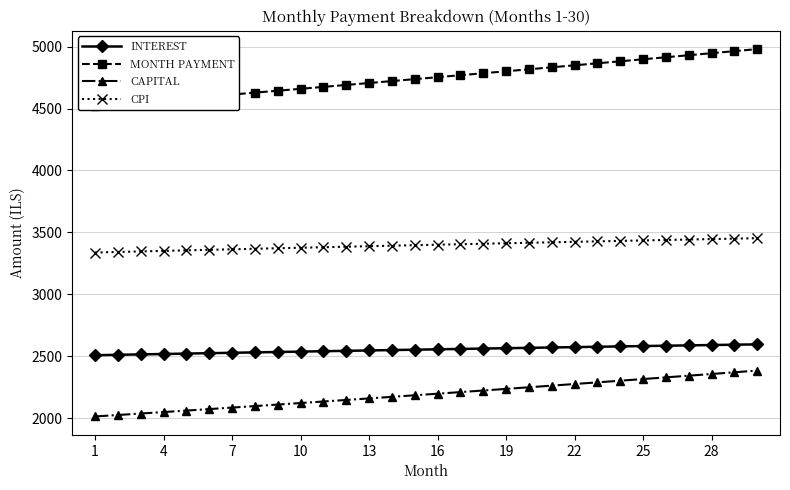

What is the maximum value for INTEREST?

2595.9